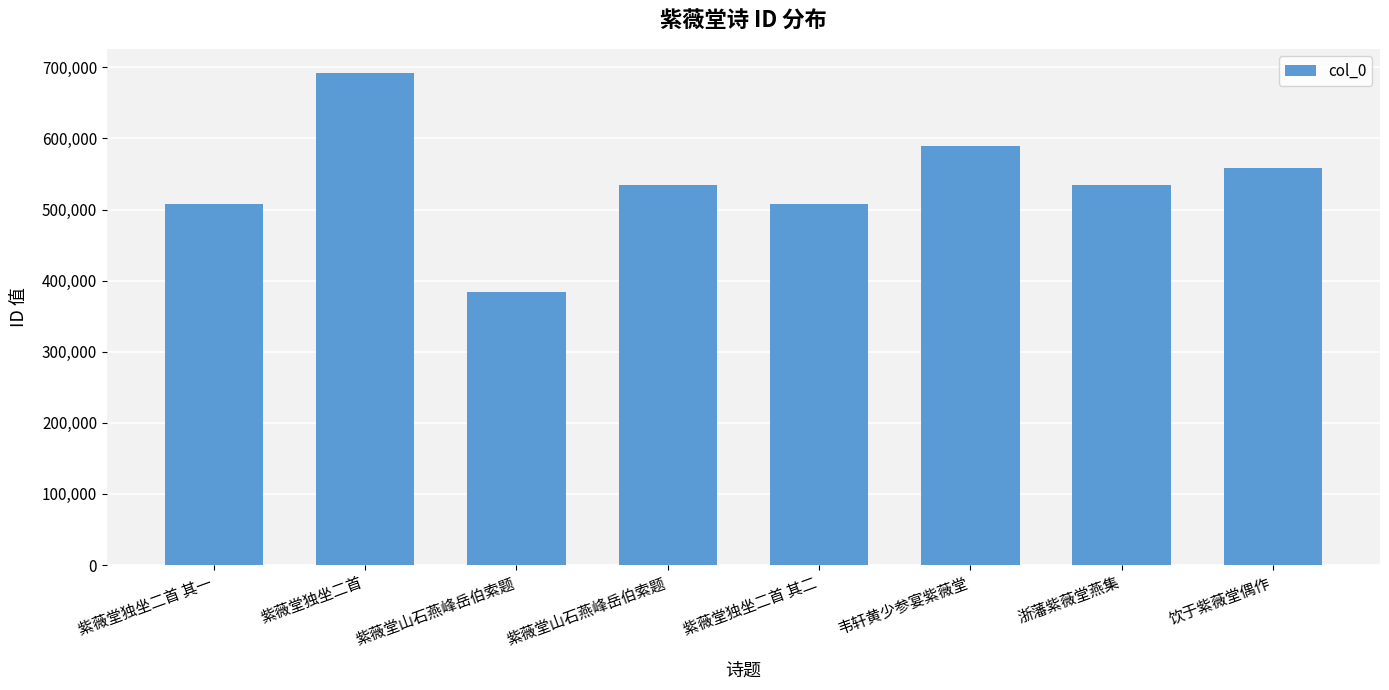

At which category does the chart reach its minimum across all series?

紫薇堂山石燕峰岳伯索题